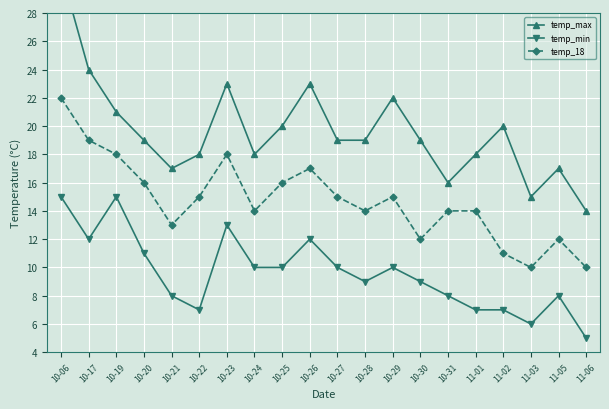

What is the sum of the temp_max values at 10-06 and 10-24?

49